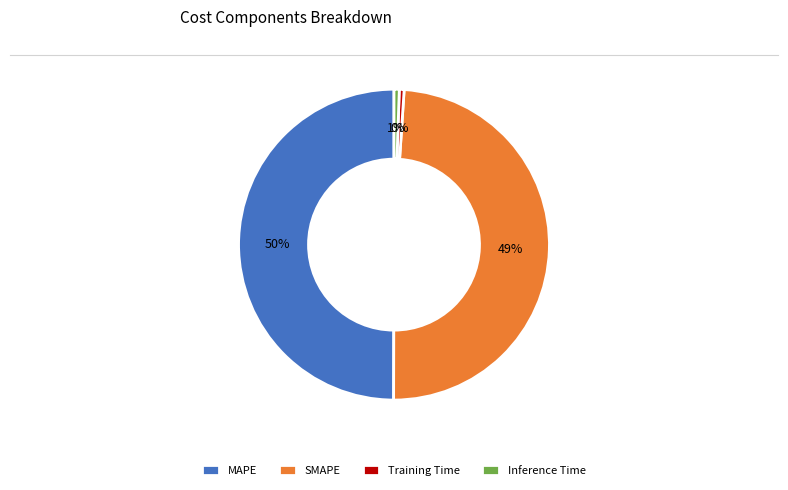

Does SMAPE represent more than half of the total?

No